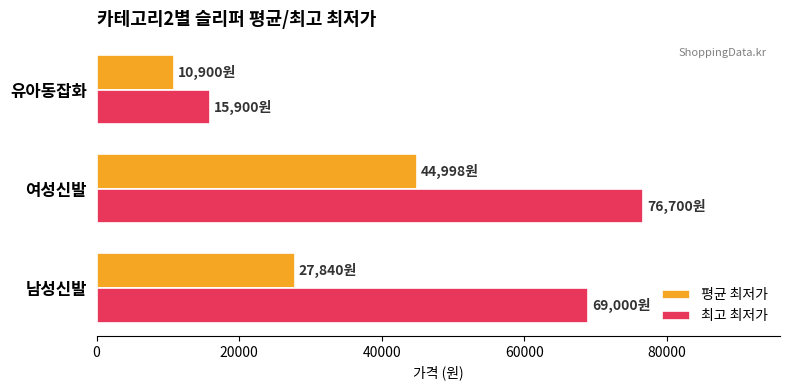

What is the difference between the maximum and minimum values in the 최고 최저가 series?

60800